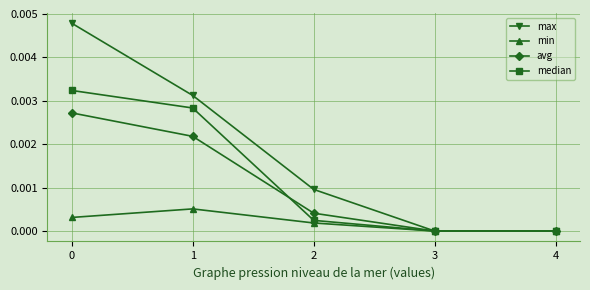

At which category does min reach its first local peak?

1